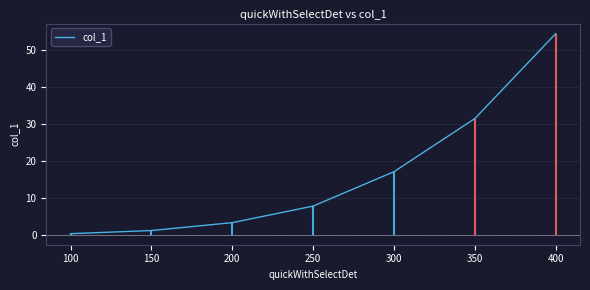

Reading left to right, transcribe all the data shown in this chart.

0.3	1.1	3.3	7.7	17.0	31.4	54.4